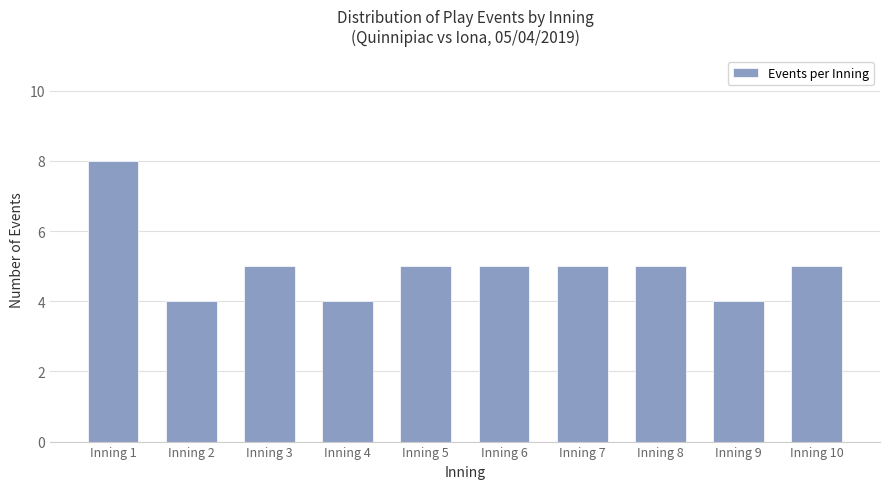

Which category has the highest value across all series?

Inning 1